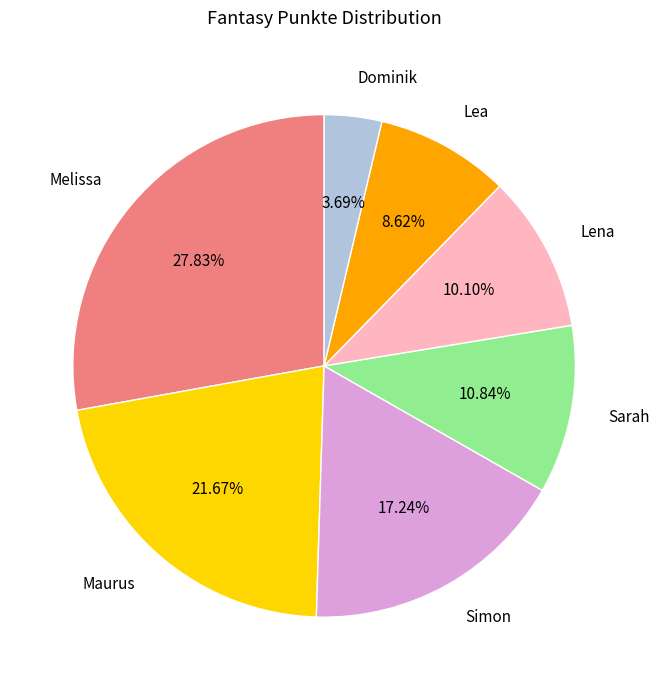

To the nearest percent, what portion does Maurus represent?

22%